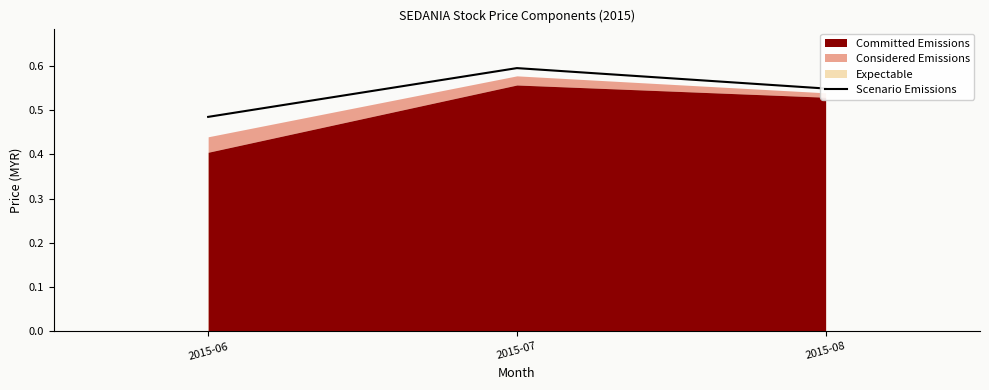

What is the approximate value at 2015-06?

0.5